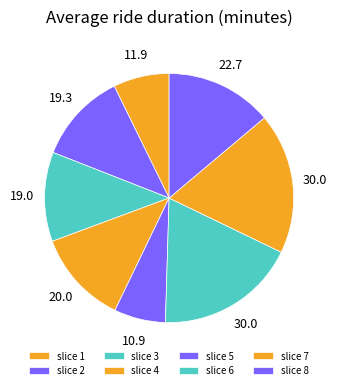

Count the number of slices in the pie.

8